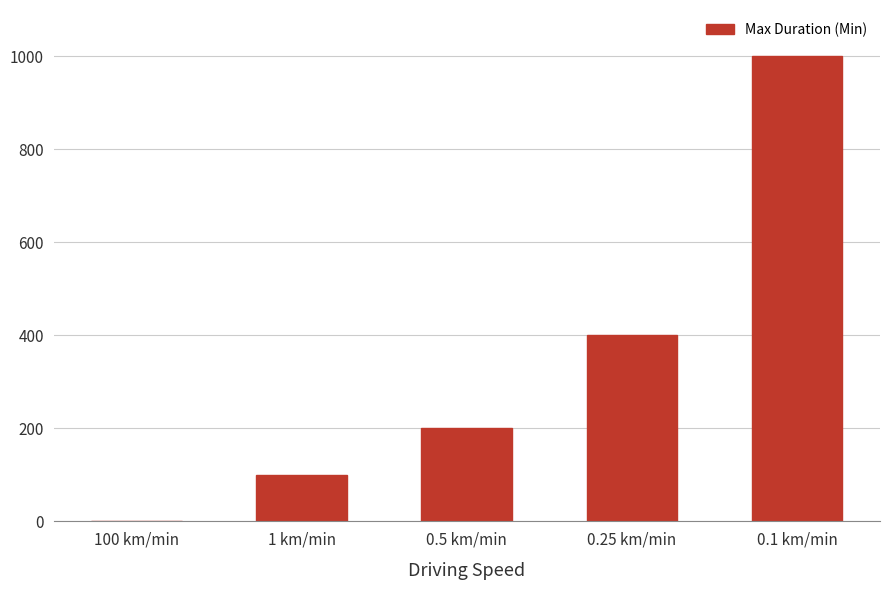

The value at 1 km/min is 100. True or false?

True